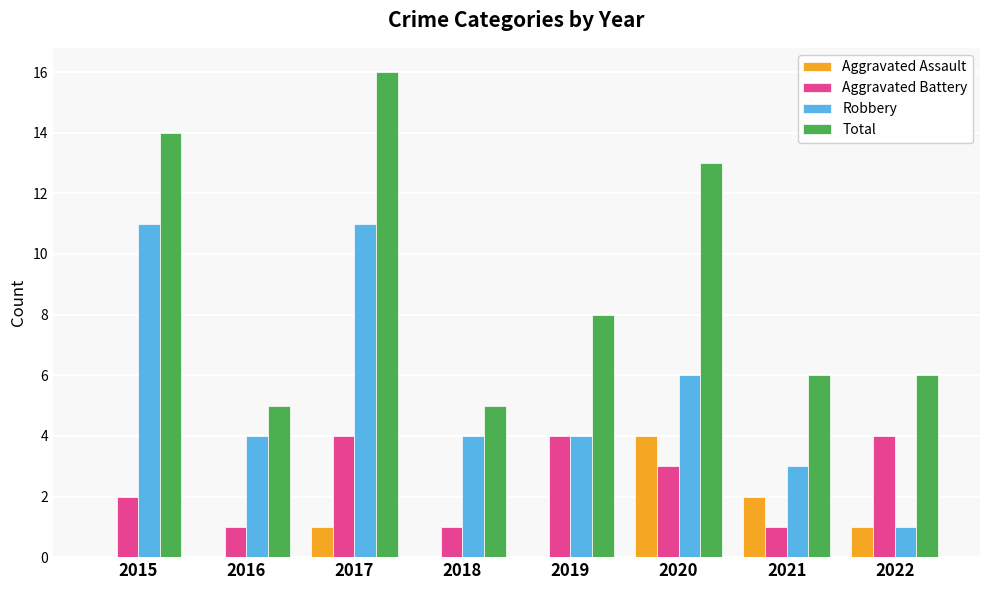

What value does the Aggravated Battery series have at 2019?

4